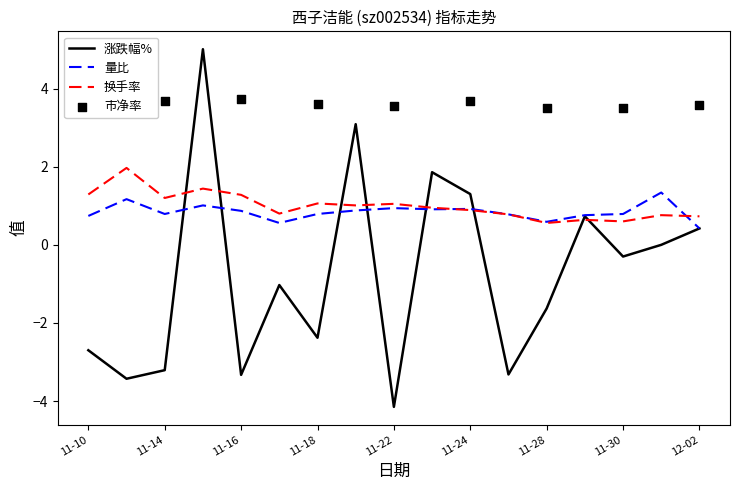

What is the highest value of the 换手率 series?

2.0